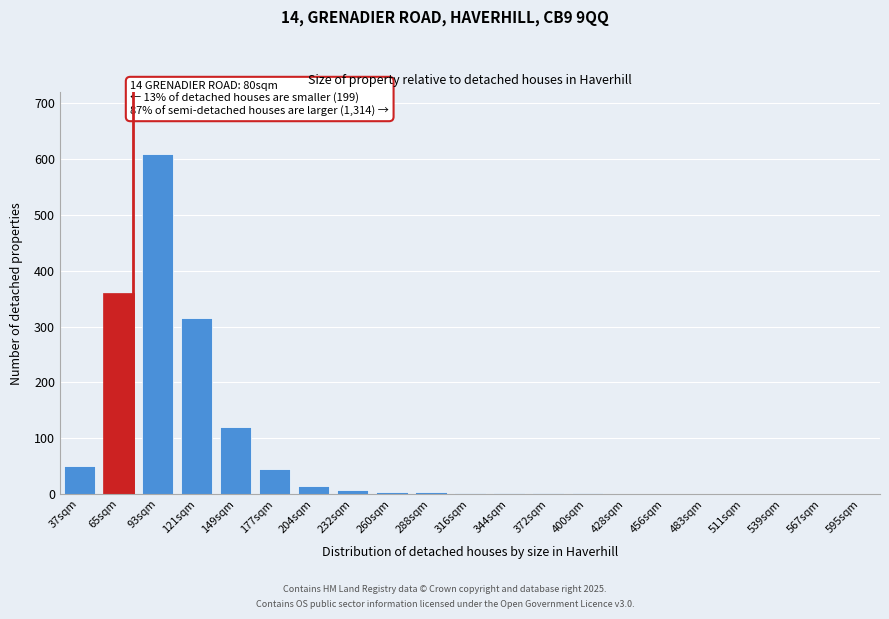

Is it true that the value at 93sqm is 869?

False